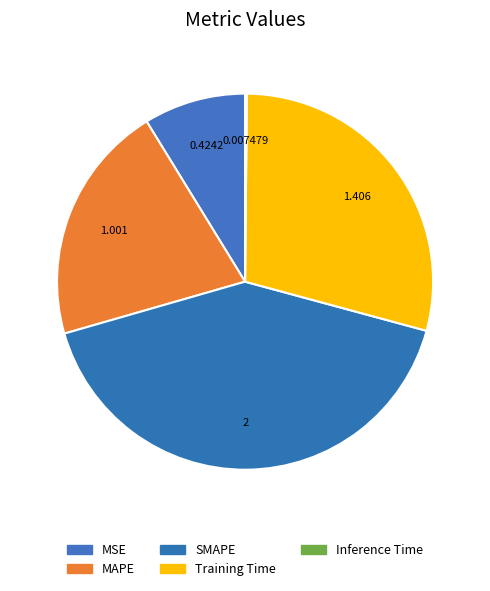

Which has a higher value, SMAPE or MAPE?

SMAPE